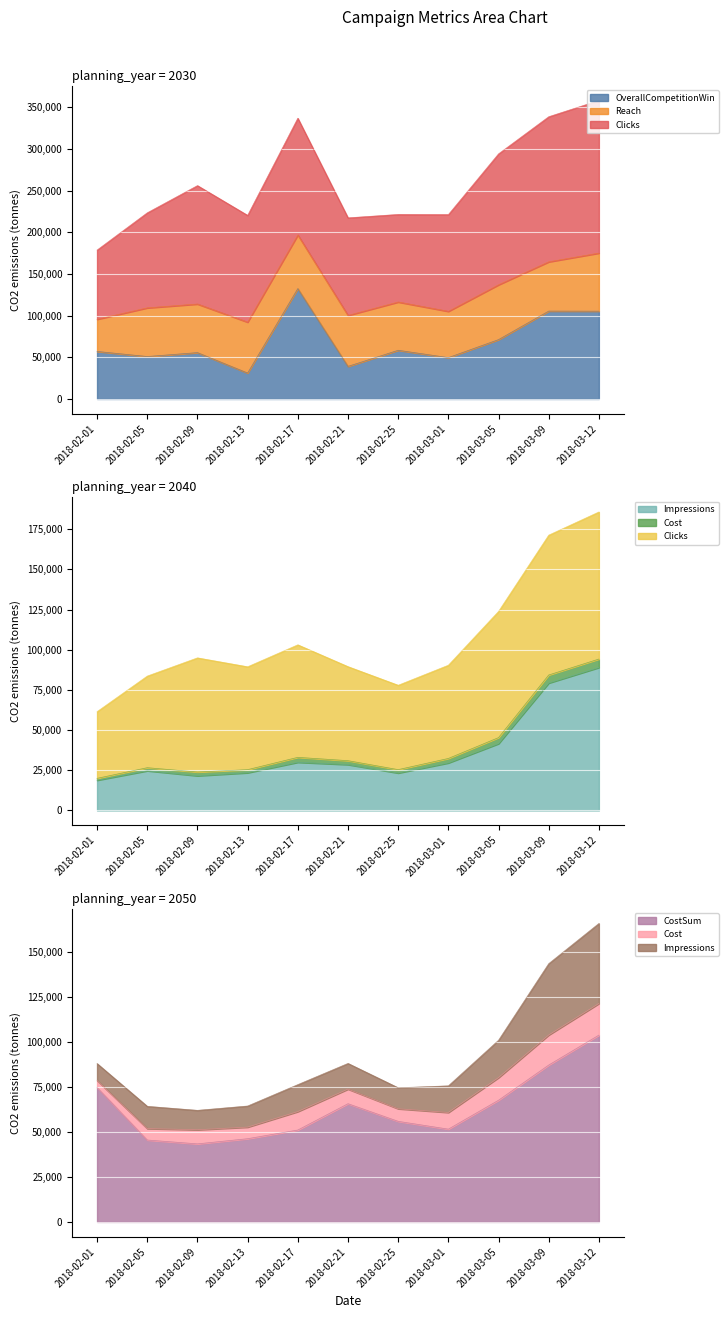

Which series has the largest range (max minus min)?

OverallCompetitionWin